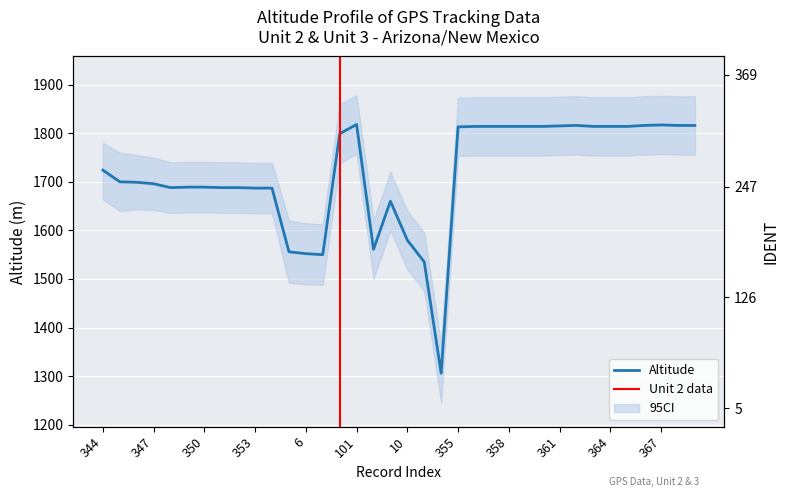

How many data points are less than 1724?

18